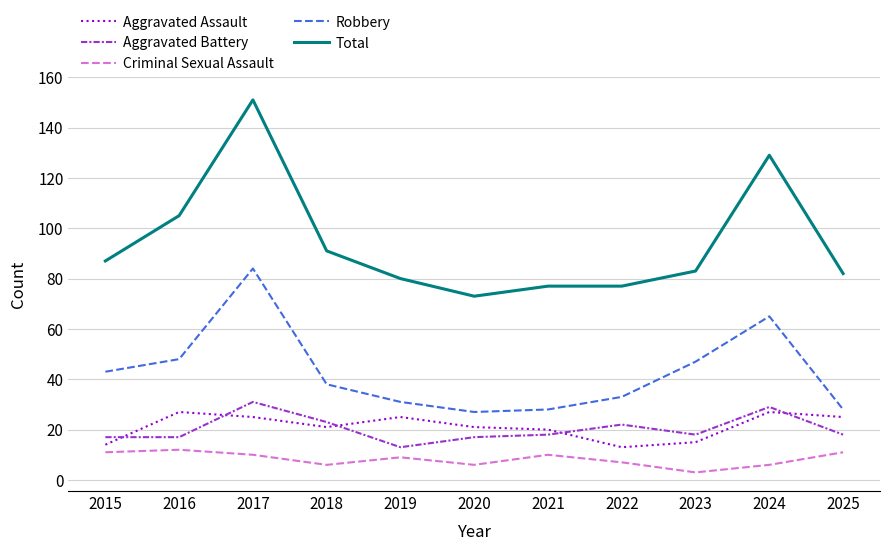

What is the difference between the Robbery values at 2022 and 2016?

15